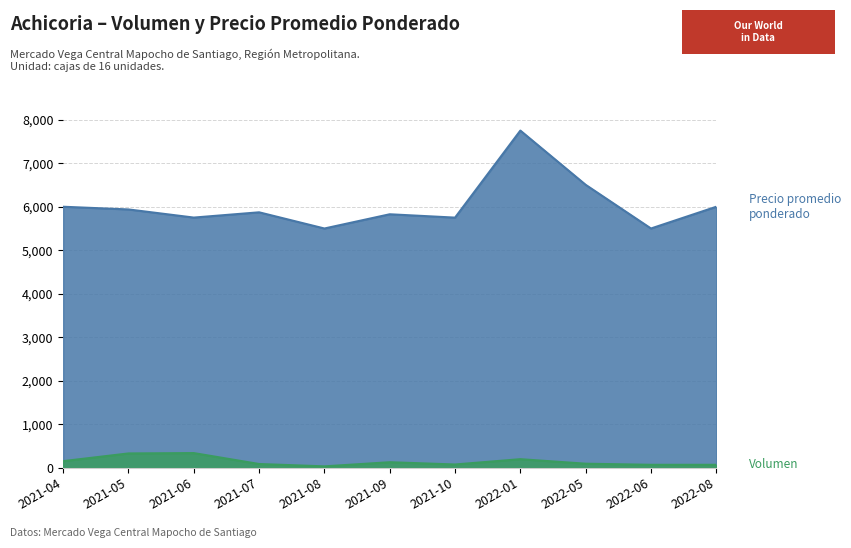

At 2022-08, list the series in order from smallest to largest.

Volumen, Precio promedio ponderado